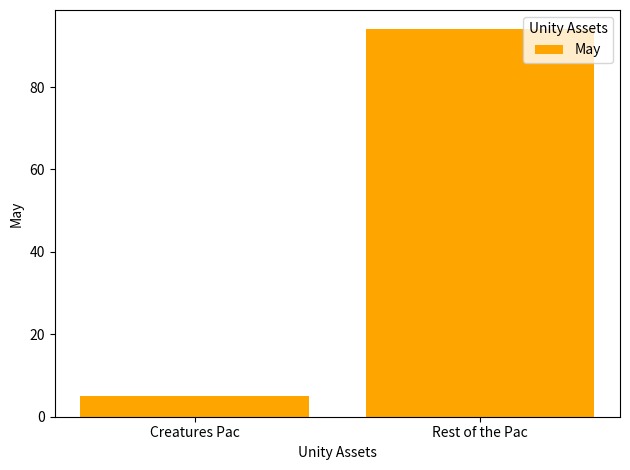

Reading left to right, list all the values displayed in this chart.

5	94